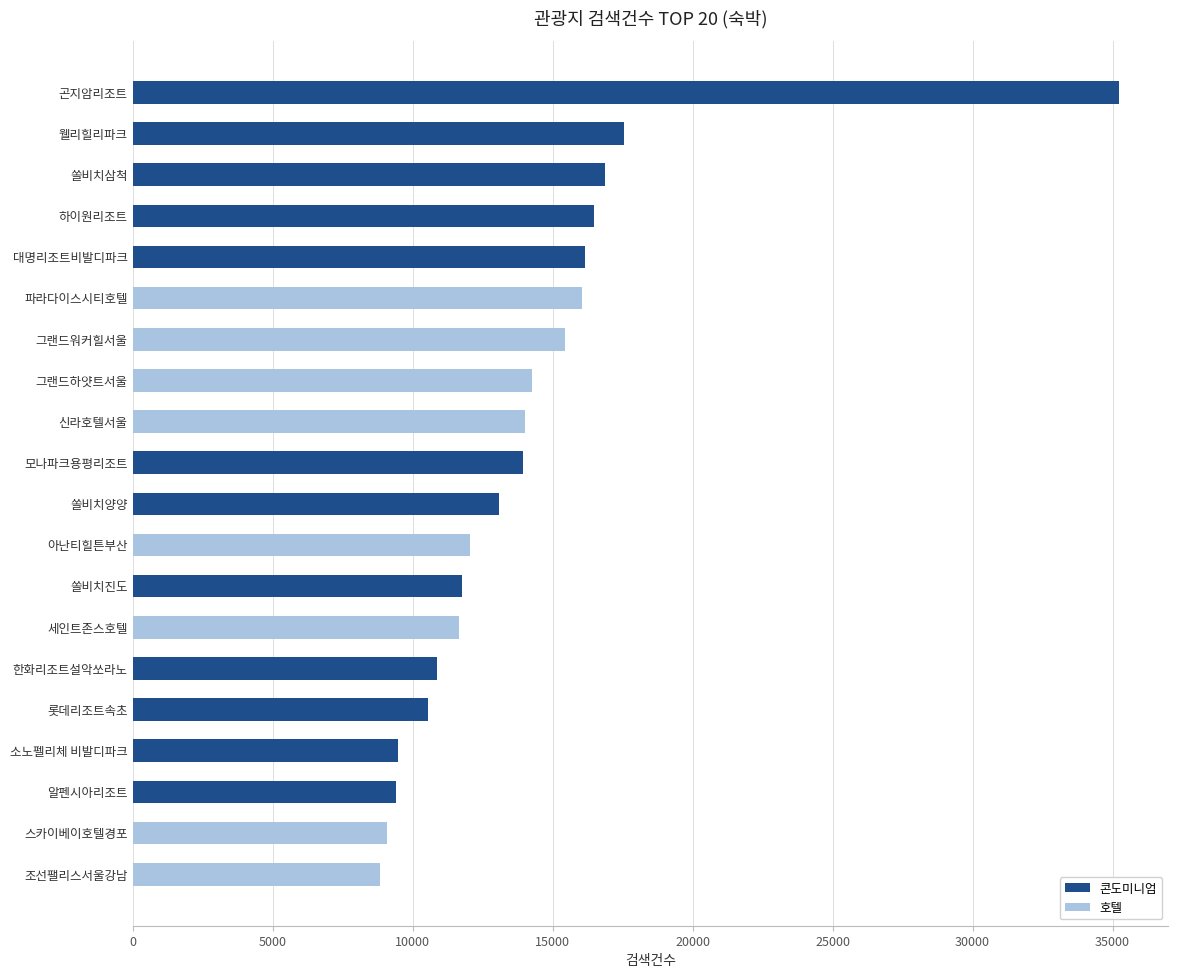

How many positive values does the 콘도미니엄 series have?

12